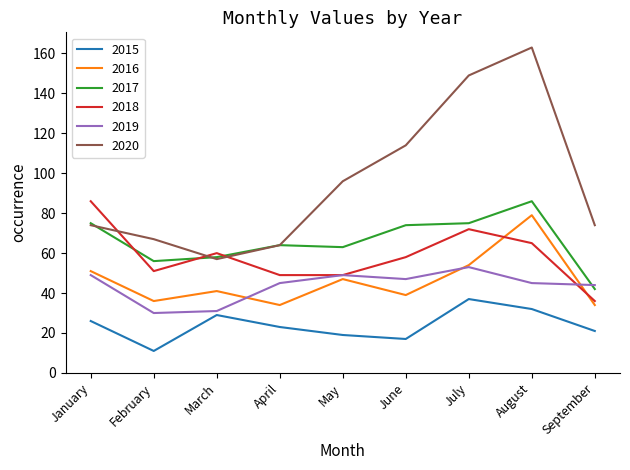

Reading left to right, extract all data points from this chart.

2015: January=26	February=11	March=29	April=23	May=19	June=17	July=37	August=32	September=21
2016: January=51	February=36	March=41	April=34	May=47	June=39	July=54	August=79	September=34
2017: January=75	February=56	March=58	April=64	May=63	June=74	July=75	August=86	September=42
2018: January=86	February=51	March=60	April=49	May=49	June=58	July=72	August=65	September=36
2019: January=49	February=30	March=31	April=45	May=49	June=47	July=53	August=45	September=44
2020: January=74	February=67	March=57	April=64	May=96	June=114	July=149	August=163	September=74